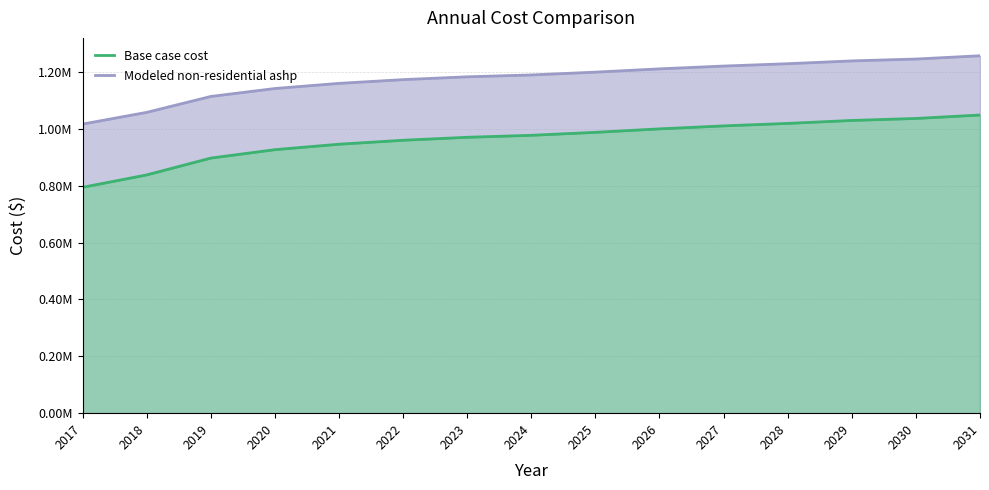

Where is Base case cost nearest to the value 921372?

2020